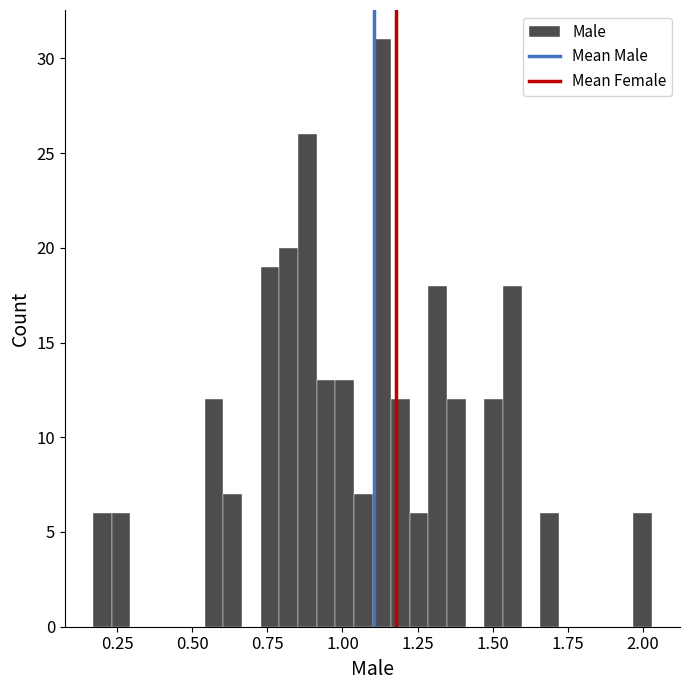

Read against the x-axis, roughly where is the centre of the tallest bar?

1.15